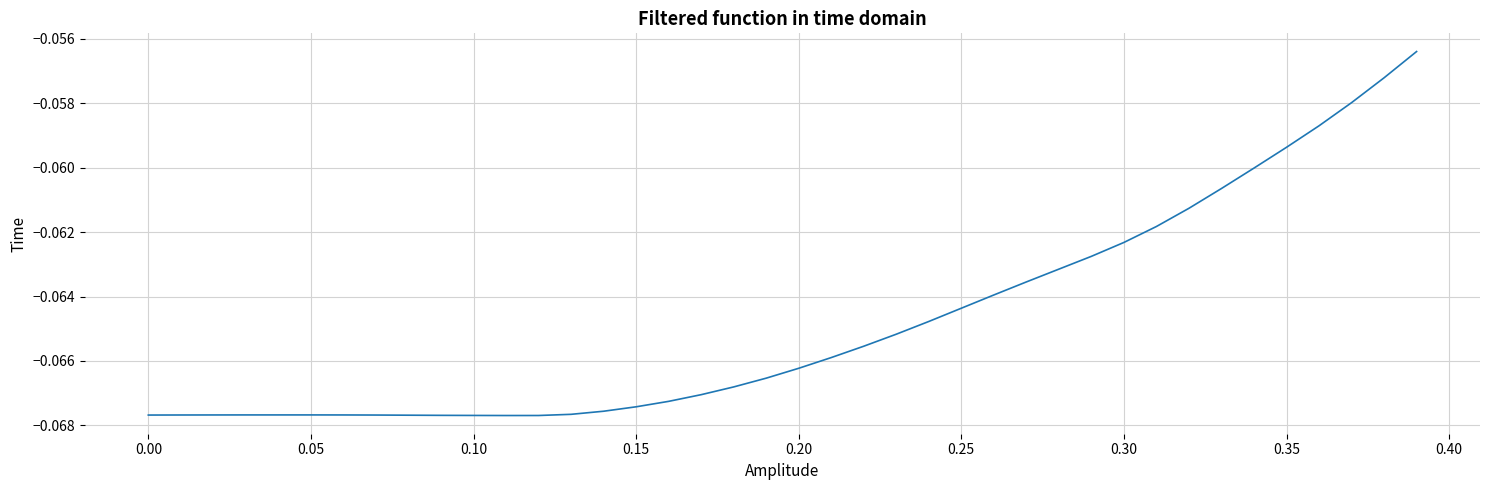

What is the sum of all values?

-2.6